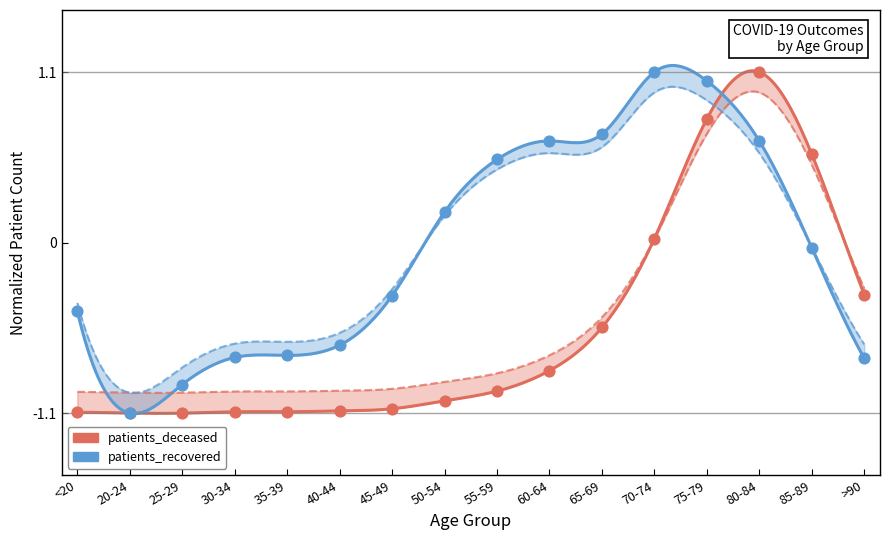

Is the value of patients_recovered at <20 greater than the value of patients_deceased at 85-89?

No